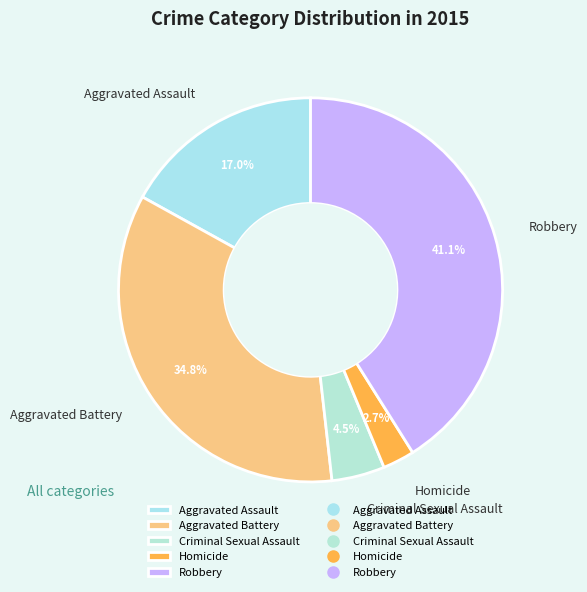

Approximately how many times larger is the value at Robbery compared to Aggravated Battery?

1.2